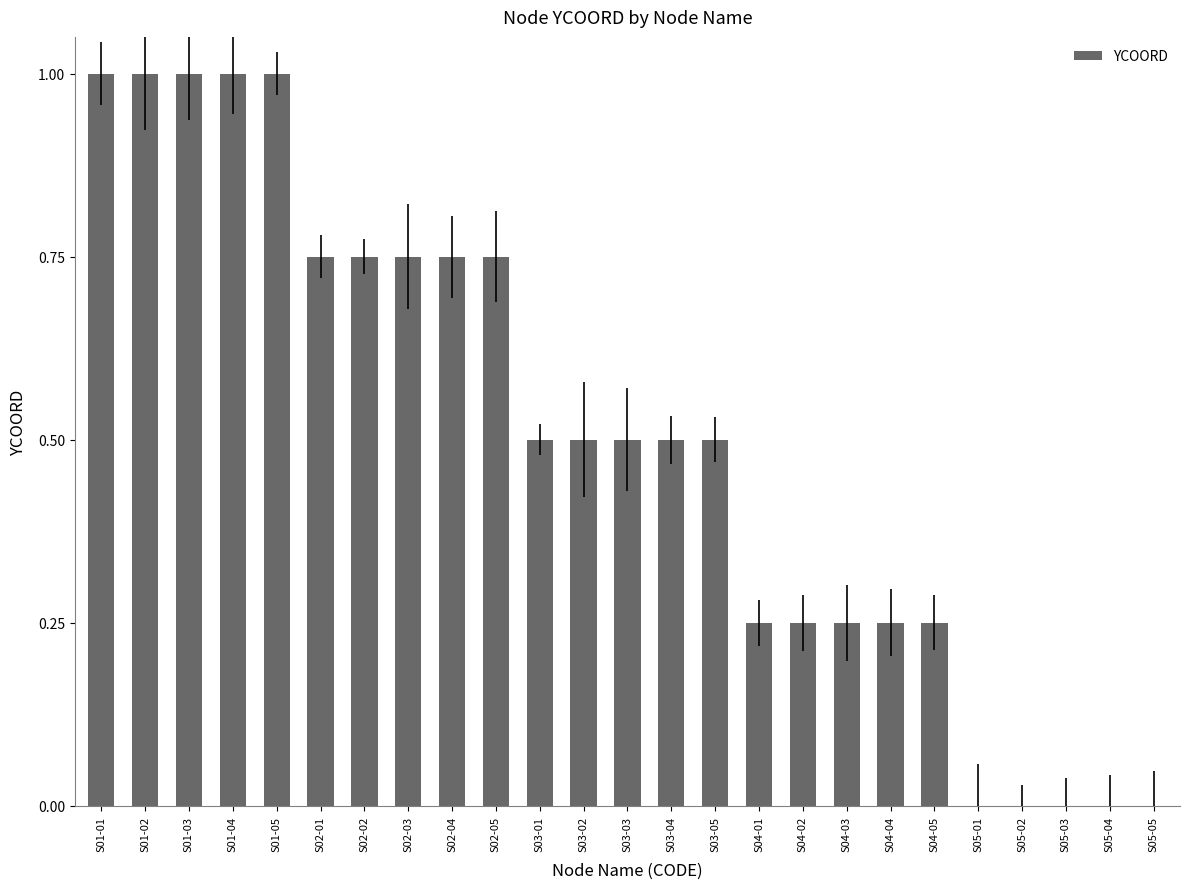

What is the maximum value shown in the chart?

1.0